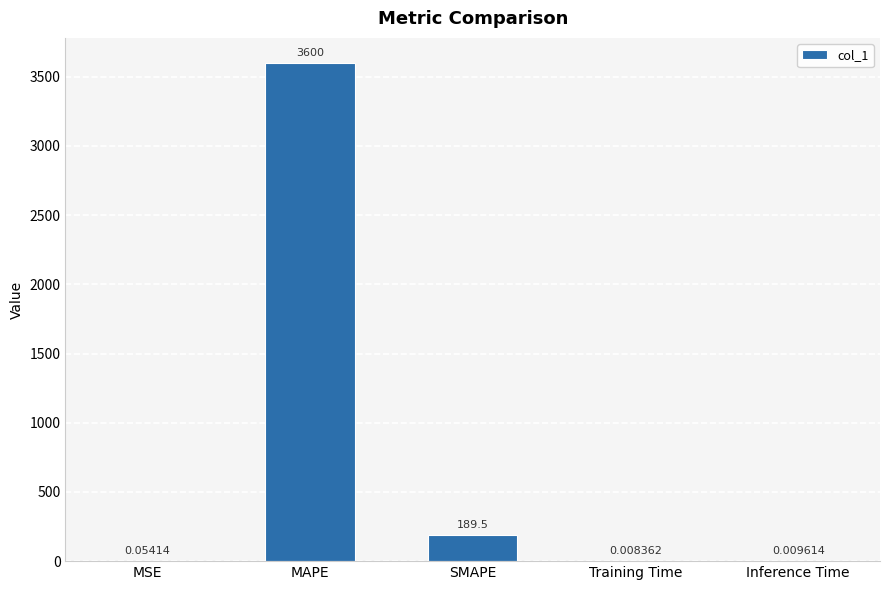

What is the greatest value displayed?

3600.0